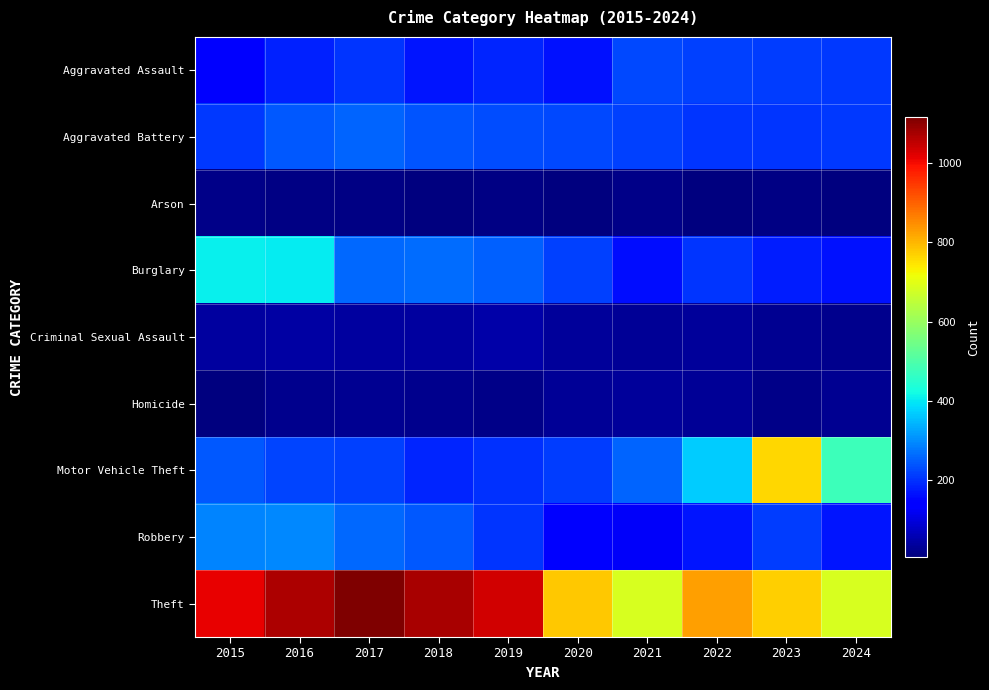

Reading right to left, extract all data points from this chart.

Aggravated Assault: 2024=206	2023=211	2022=216	2021=224	2020=164	2019=184	2018=169	2017=205	2016=180	2015=140
Aggravated Battery: 2024=208	2023=204	2022=205	2021=217	2020=223	2019=228	2018=239	2017=255	2016=244	2015=206
Arson: 2024=9	2023=11	2022=9	2021=15	2020=9	2019=12	2018=6	2017=11	2016=11	2015=18
Burglary: 2024=165	2023=177	2022=205	2021=162	2020=215	2019=251	2018=264	2017=261	2016=404	2015=408
Criminal Sexual Assault: 2024=22	2023=27	2022=33	2021=30	2020=36	2019=48	2018=40	2017=38	2016=44	2015=37
Homicide: 2024=24	2023=19	2022=30	2021=33	2020=29	2019=17	2018=20	2017=27	2016=20	2015=10
Motor Vehicle Theft: 2024=477	2023=764	2022=370	2021=256	2020=212	2019=200	2018=184	2017=218	2016=222	2015=243
Robbery: 2024=170	2023=213	2022=170	2021=126	2020=132	2019=203	2018=242	2017=259	2016=295	2015=291
Theft: 2024=684	2023=770	2022=829	2021=684	2020=781	2019=1035	2018=1074	2017=1116	2016=1070	2015=1012